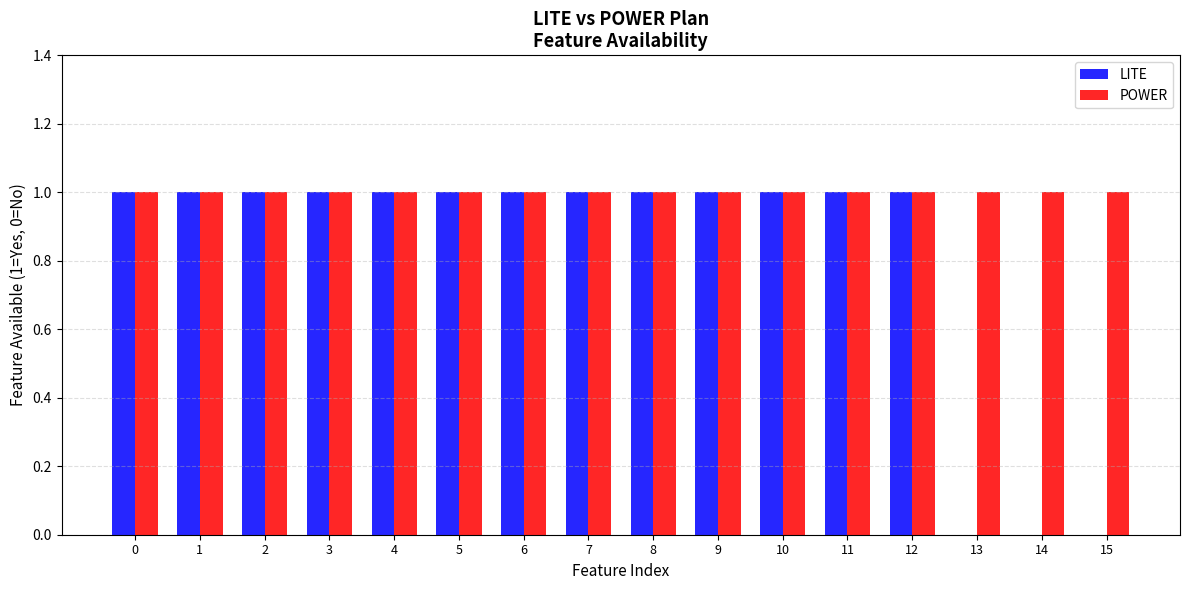

What is the total value across all series at 15?

1